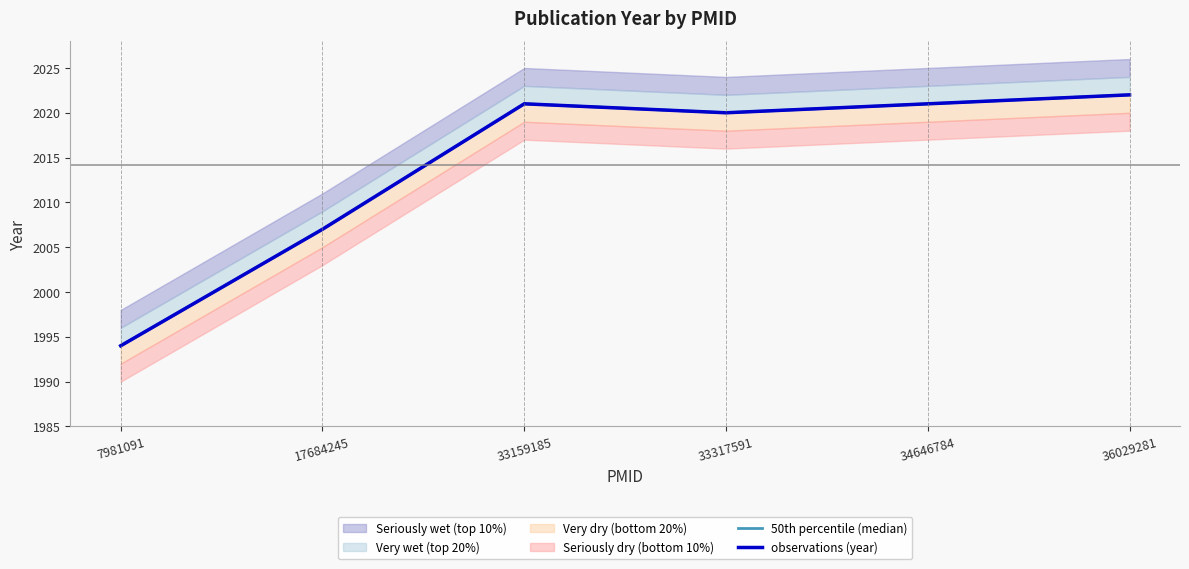

True or false: observations (year) and 50th percentile (median) intersect in this chart.

False